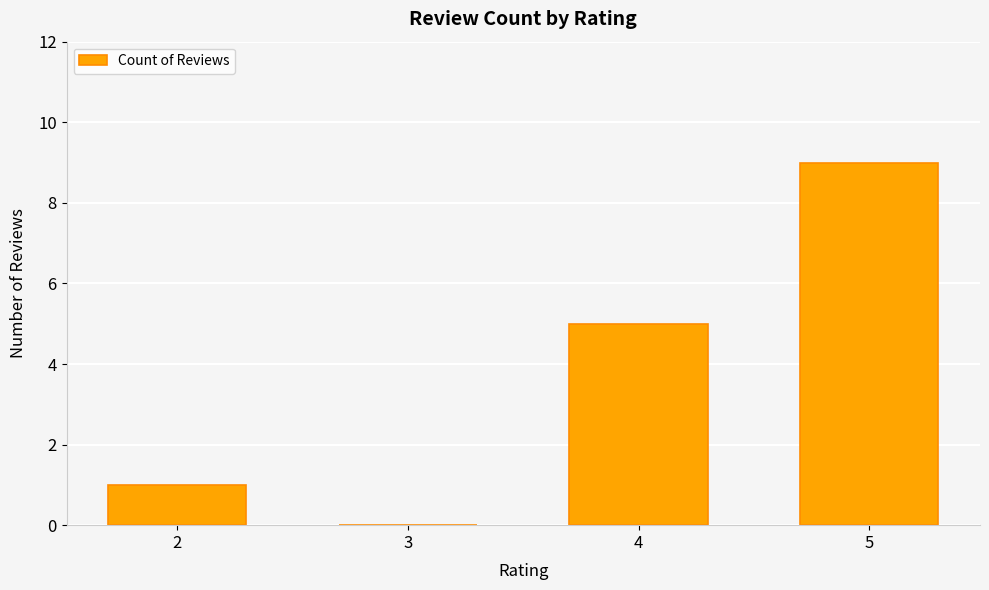

How many values are between 1 and 9?

3